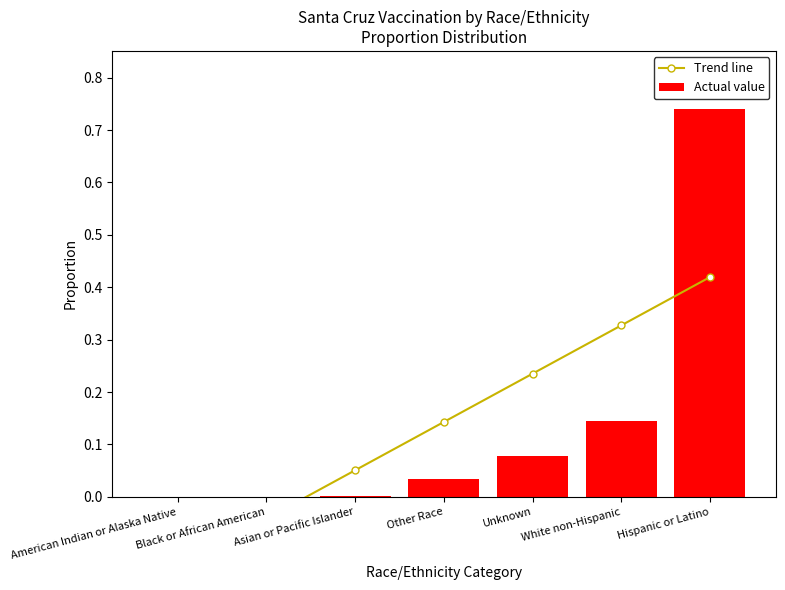

Which category has the highest value in the Actual value series?

Hispanic or Latino